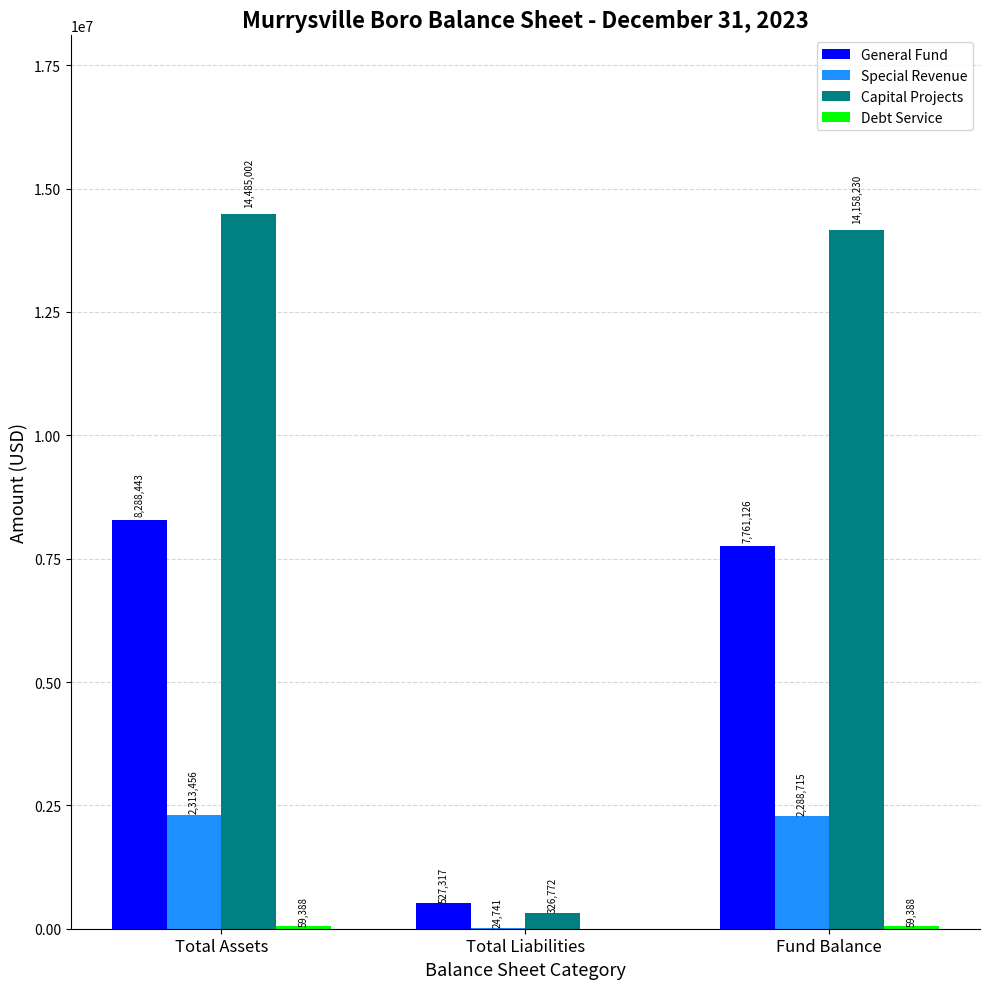

How many groups of bars are there?

3